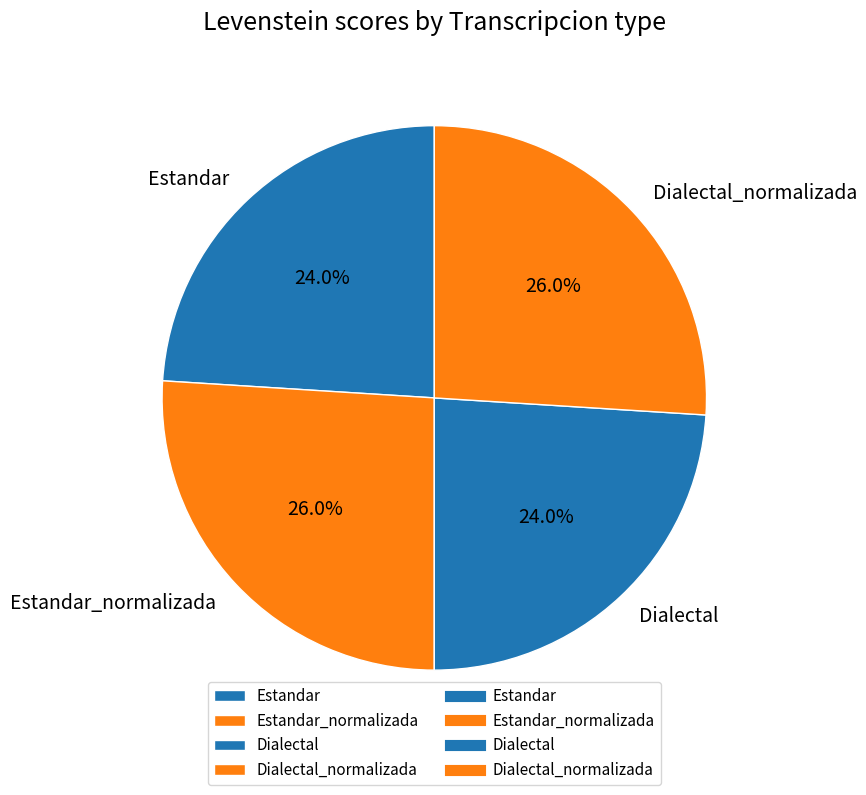

Is it true that Estandar is 11% of the pie?

False